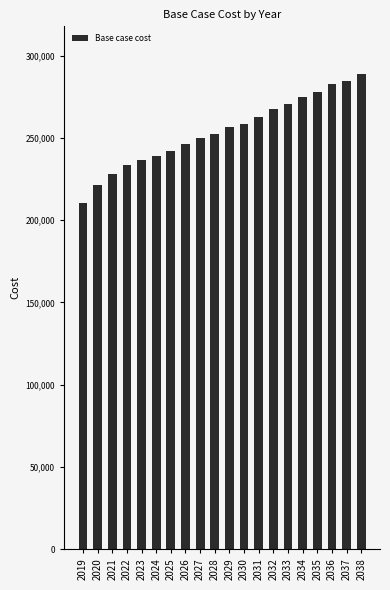

What is the maximum value shown in the chart?

289077.6